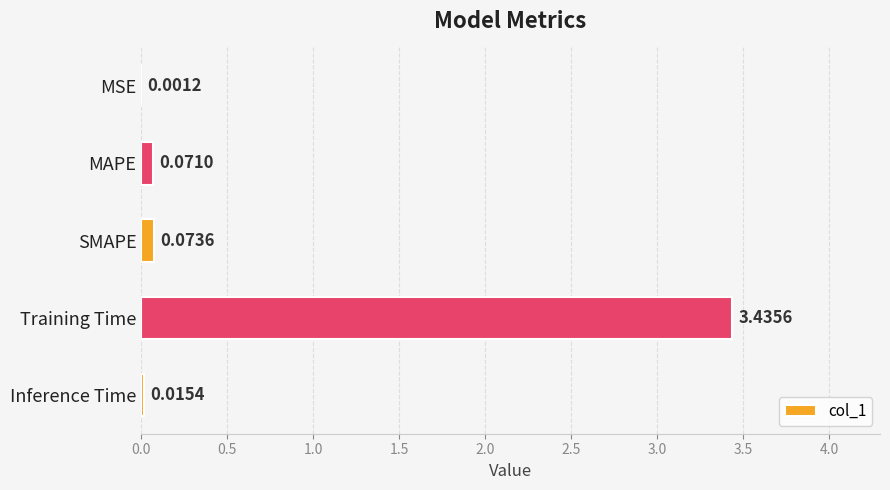

How many data points does each series have?

5